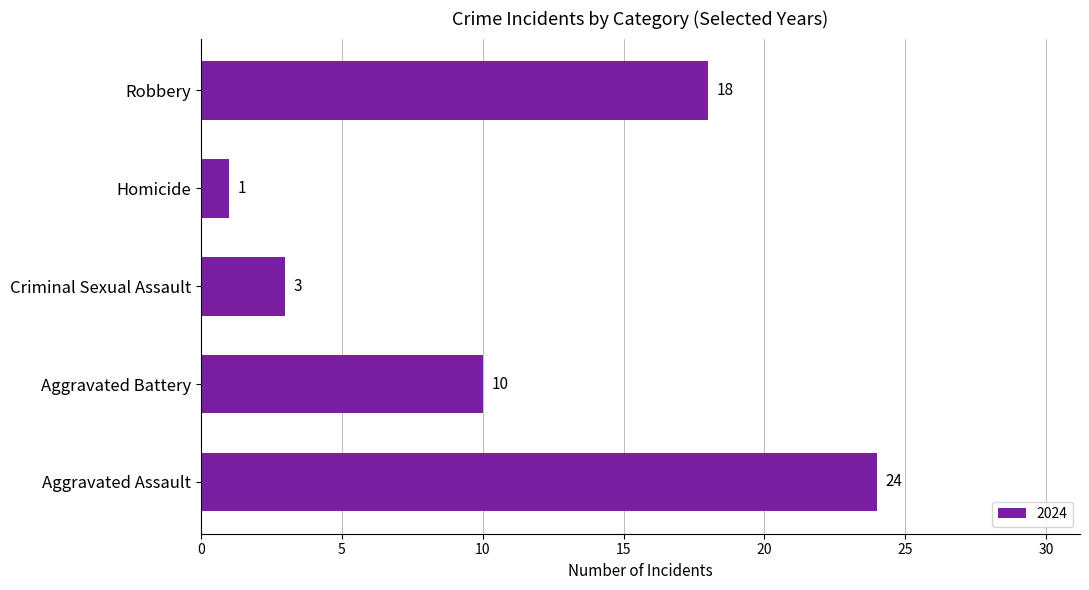

What is the greatest value displayed?

24